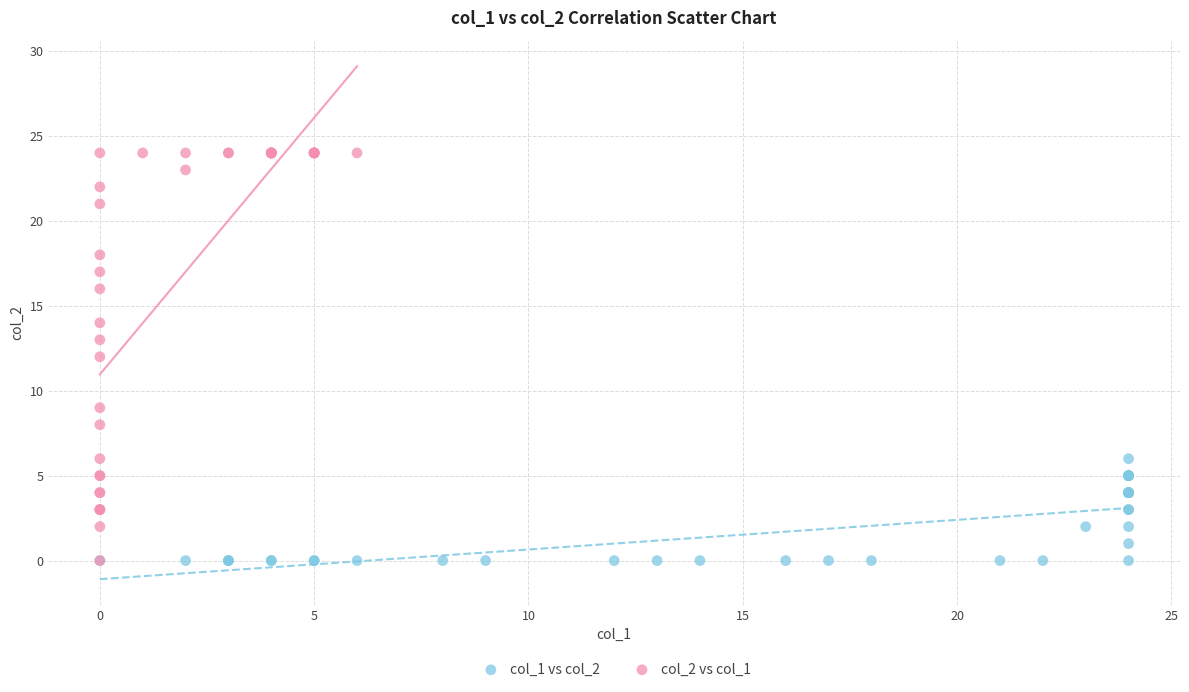

Which series reaches the maximum Y coordinate?

col_2 vs col_1